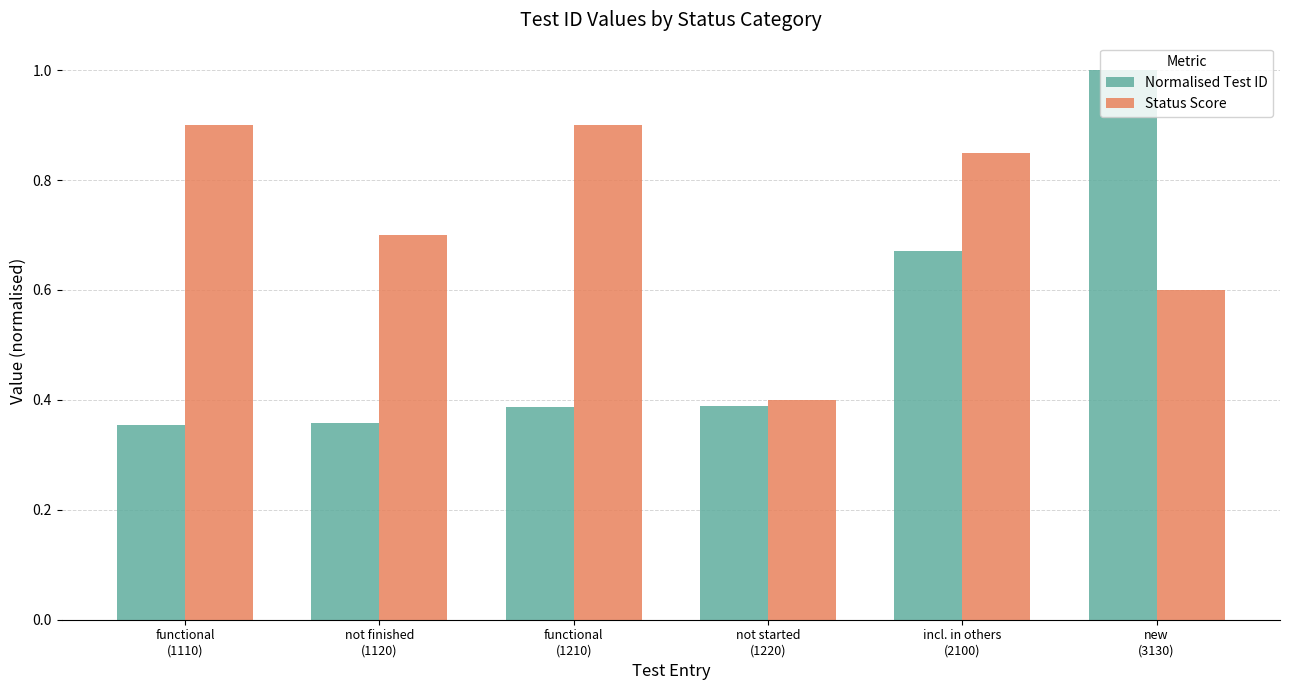

At how many categories does at least one series exceed 0?

6